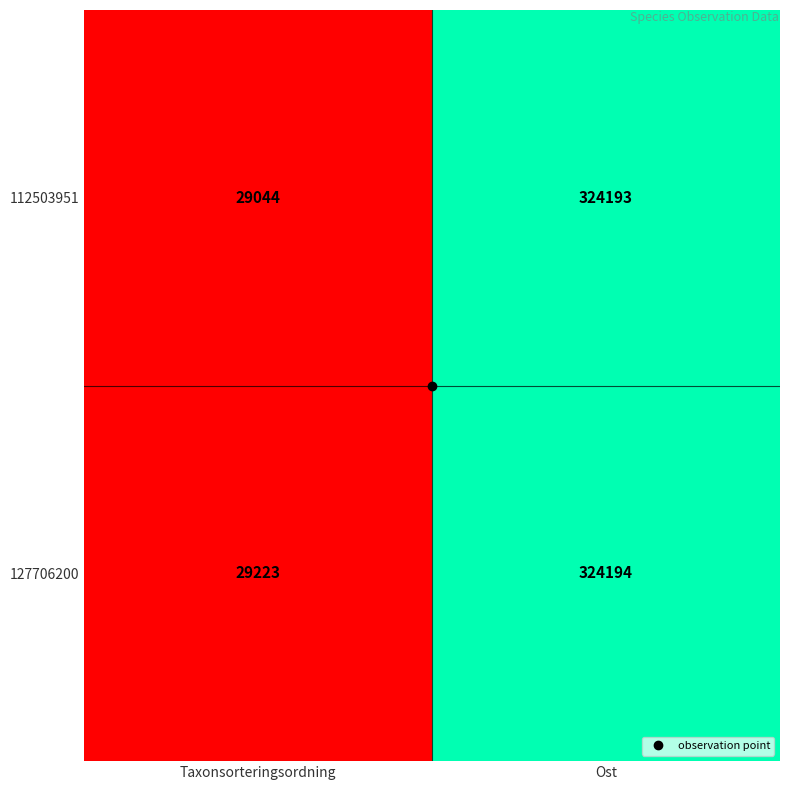

Is it true that 112503951 equals 324193 at Ost?

True